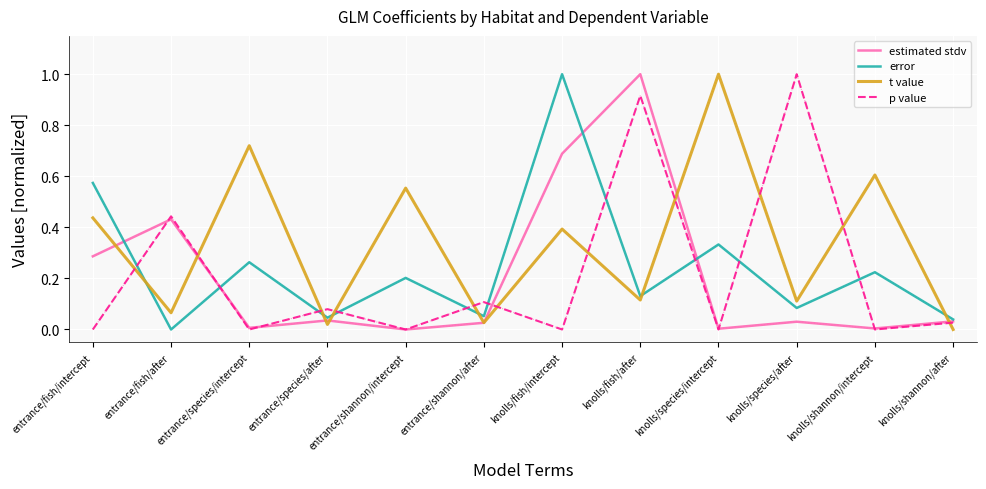

Which series has the largest total across all categories?

t value